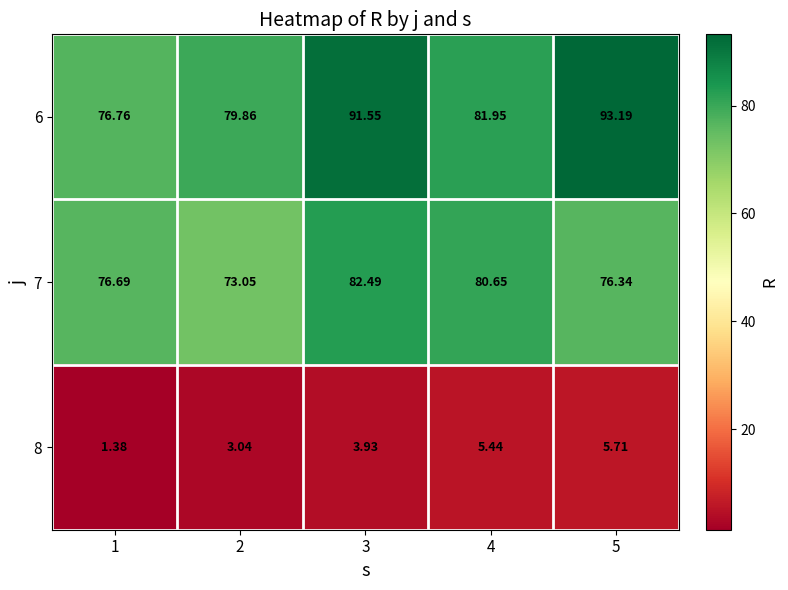

At 3, list the series in order from largest to smallest.

6, 7, 8